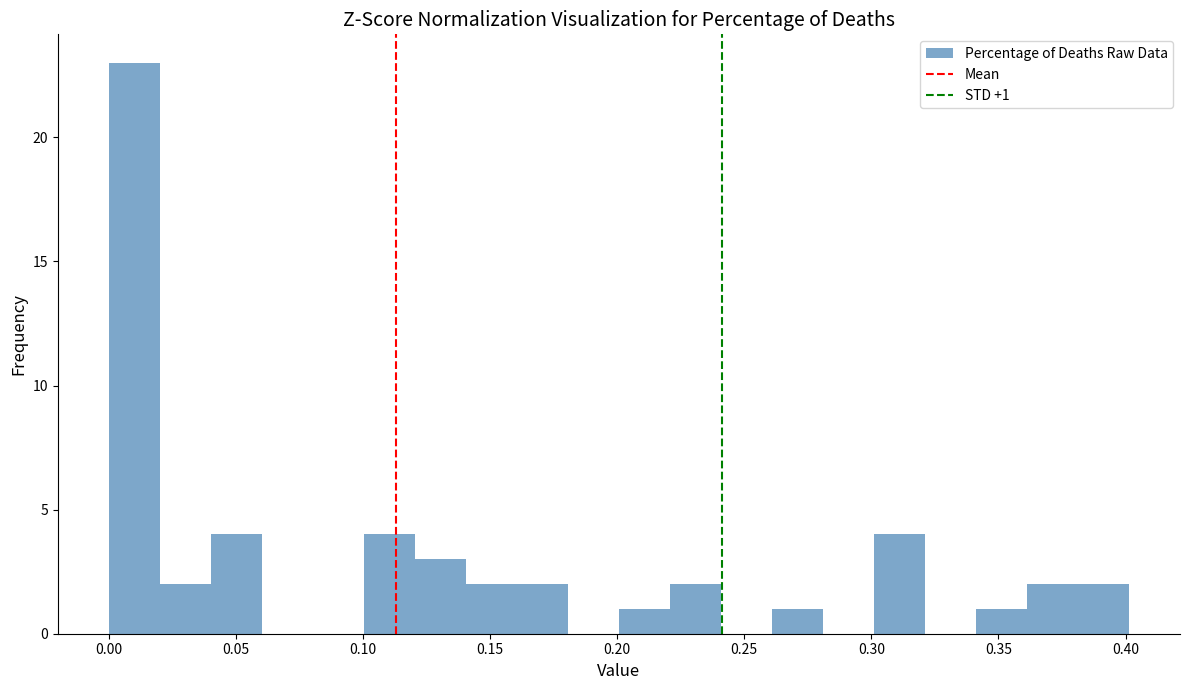

Which range on the x-axis has the tallest bar?

0.00 to 0.02